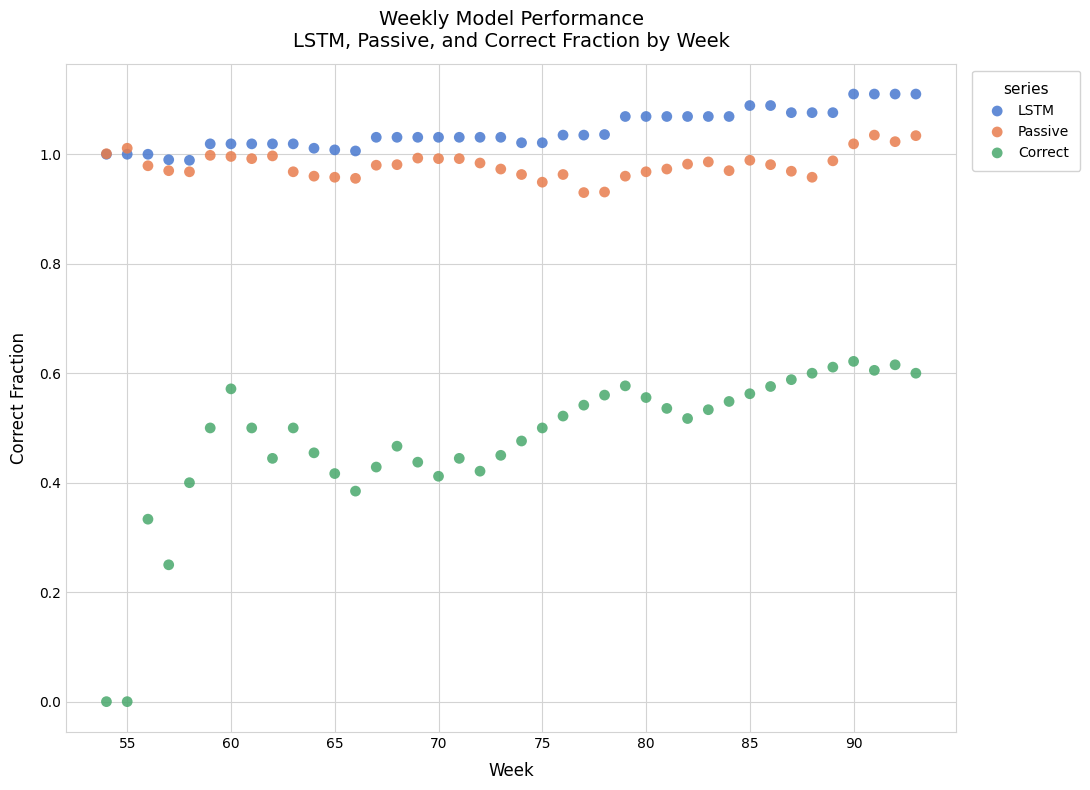

Which series has the widest spread of Y values?

Correct